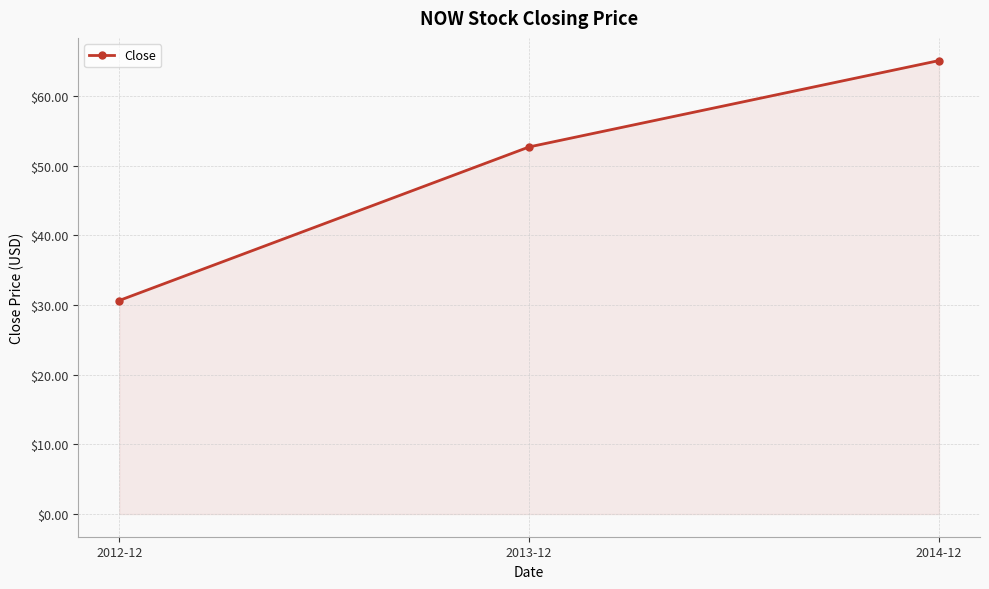

Reading right to left, what are all the values shown in this chart?

2014-12=65.1	2013-12=52.7	2012-12=30.6